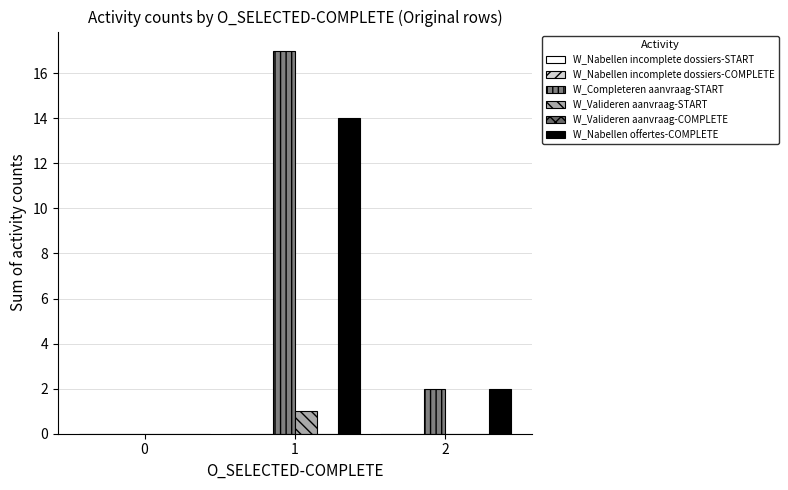

Rank the series at 1 from lowest to highest value.

W_Nabellen incomplete dossiers-START, W_Nabellen incomplete dossiers-COMPLETE, W_Valideren aanvraag-COMPLETE, W_Valideren aanvraag-START, W_Nabellen offertes-COMPLETE, W_Completeren aanvraag-START